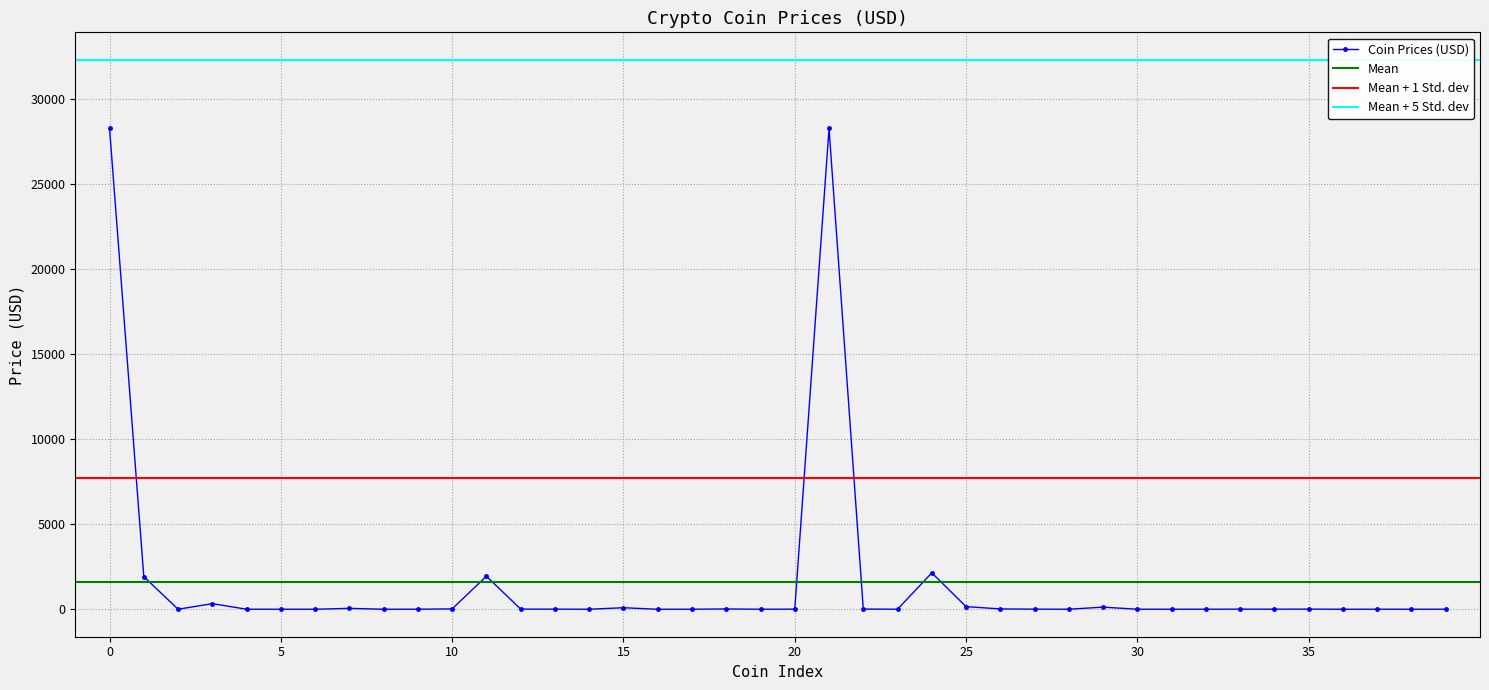

What is the sum of the values at 14 and 33?

6.6